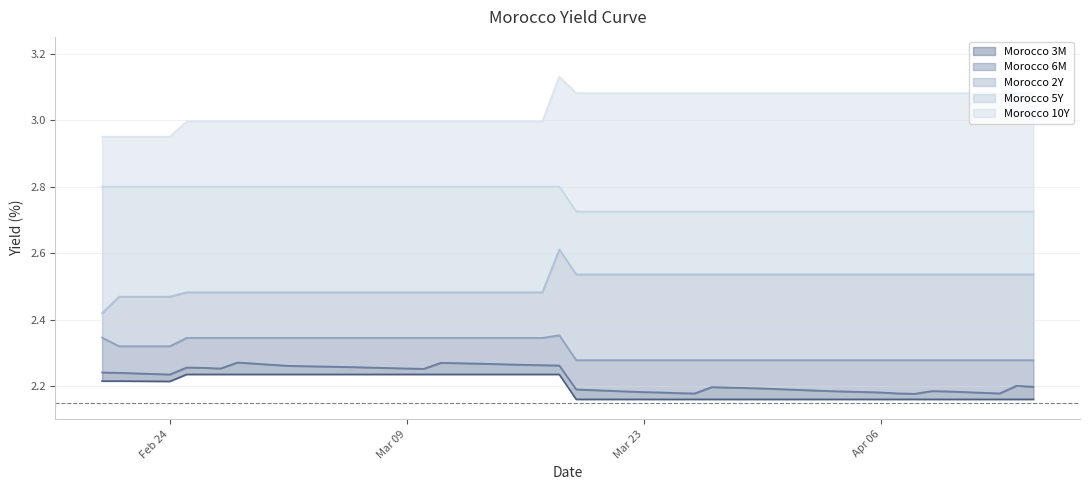

What is the average value of the Morocco 2Y series?

2.3